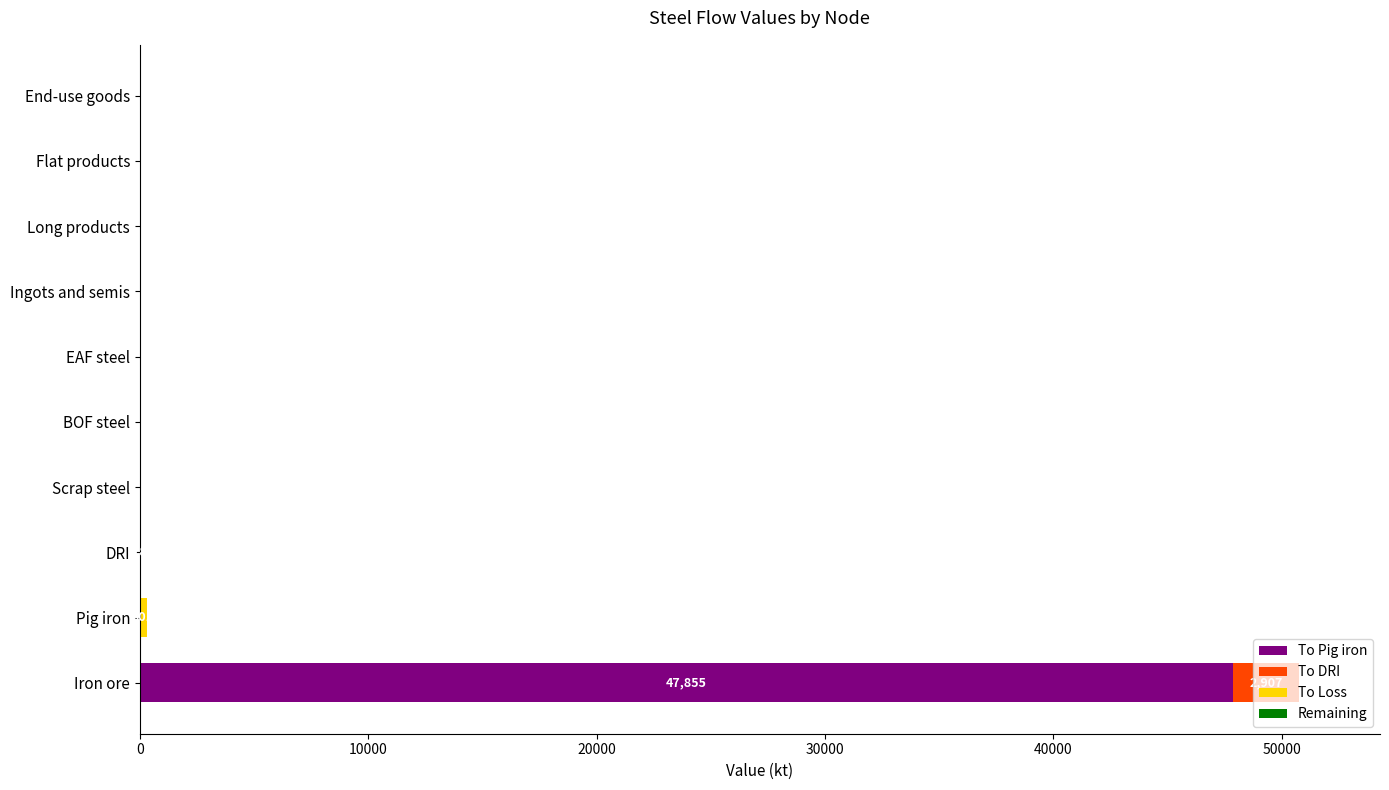

Which category has the highest value in the To Pig iron series?

Iron ore